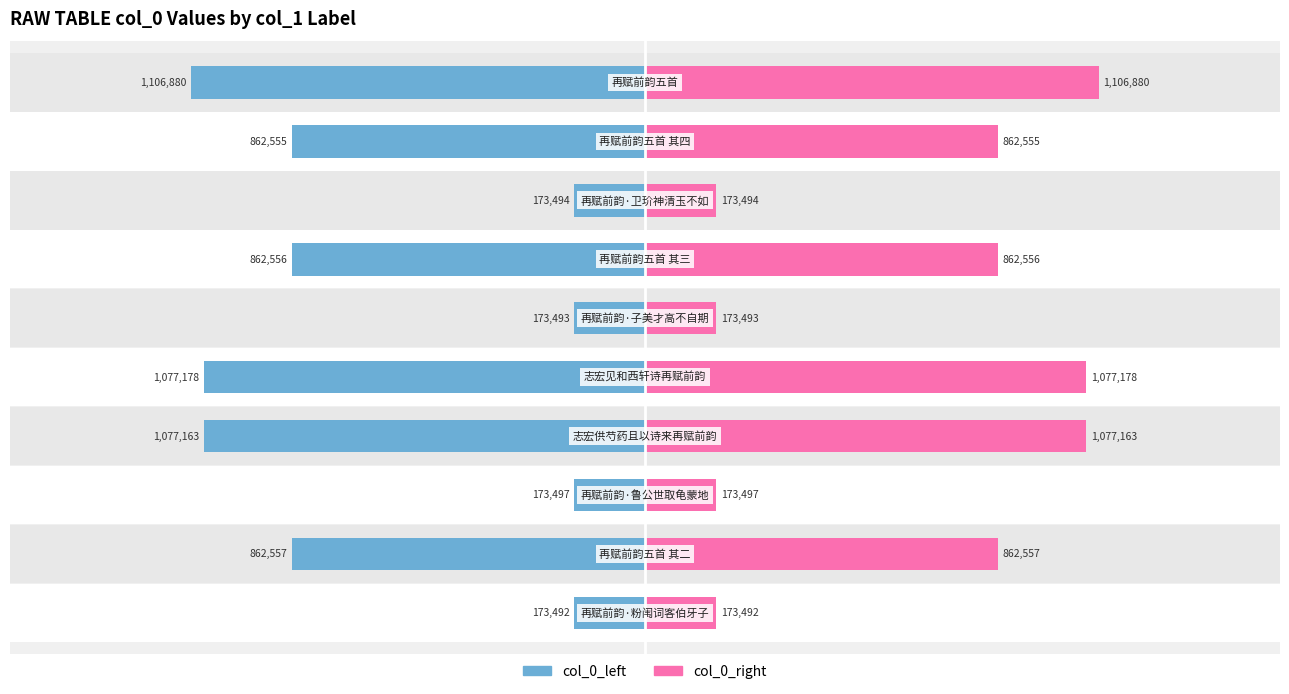

Reading left to right, transcribe all the data shown in this chart.

col_0_left: -173492	-862557	-173497	-1077163	-1077178	-173493	-862556	-173494	-862555	-1106880
col_0_right: 173492	862557	173497	1077163	1077178	173493	862556	173494	862555	1106880